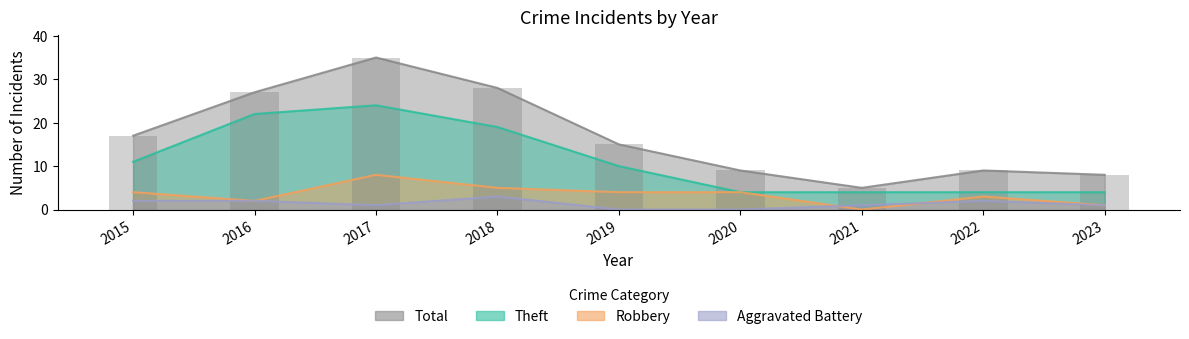

Are the bars grouped side by side (vs. stacked)?

Yes